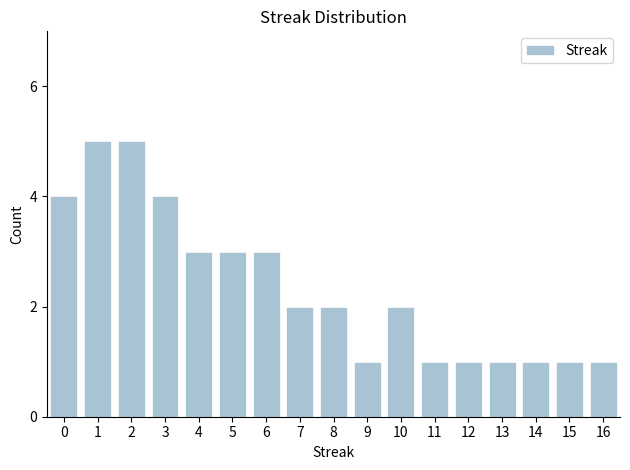

Reading left to right, list all the values displayed in this chart.

4	5	5	4	3	3	3	2	2	1	2	1	1	1	1	1	1